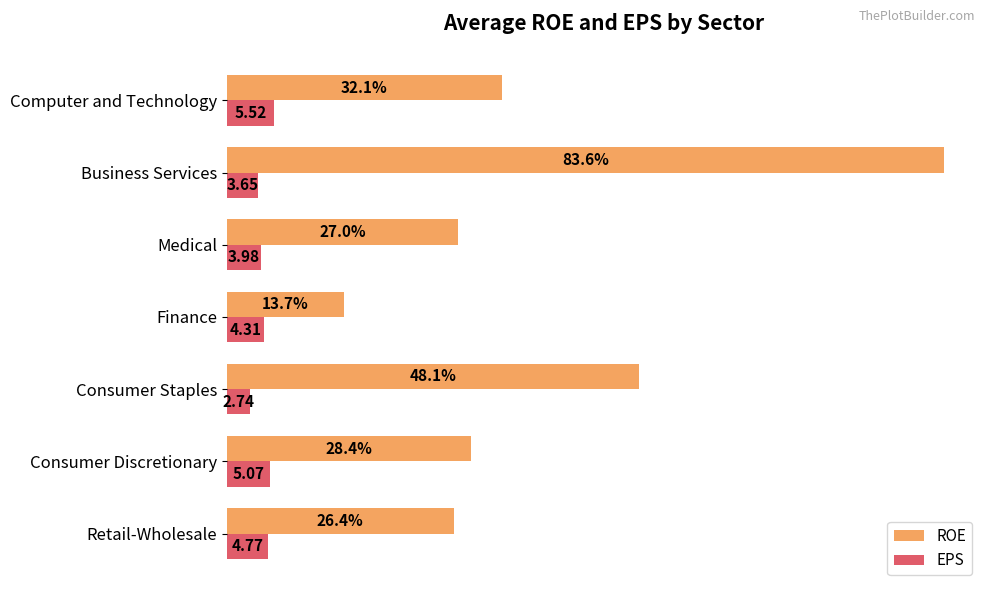

List the series in order of their peak value, highest first.

ROE, EPS